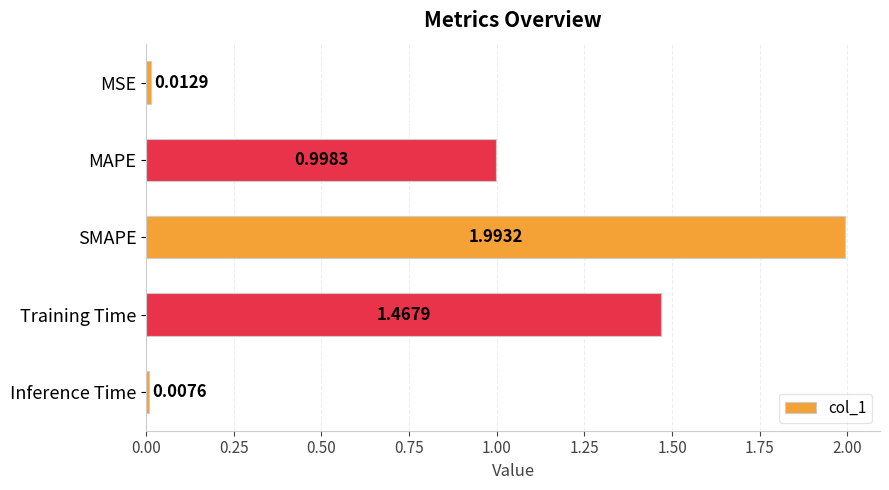

What is the change in value from MAPE to Training Time?

+0.5